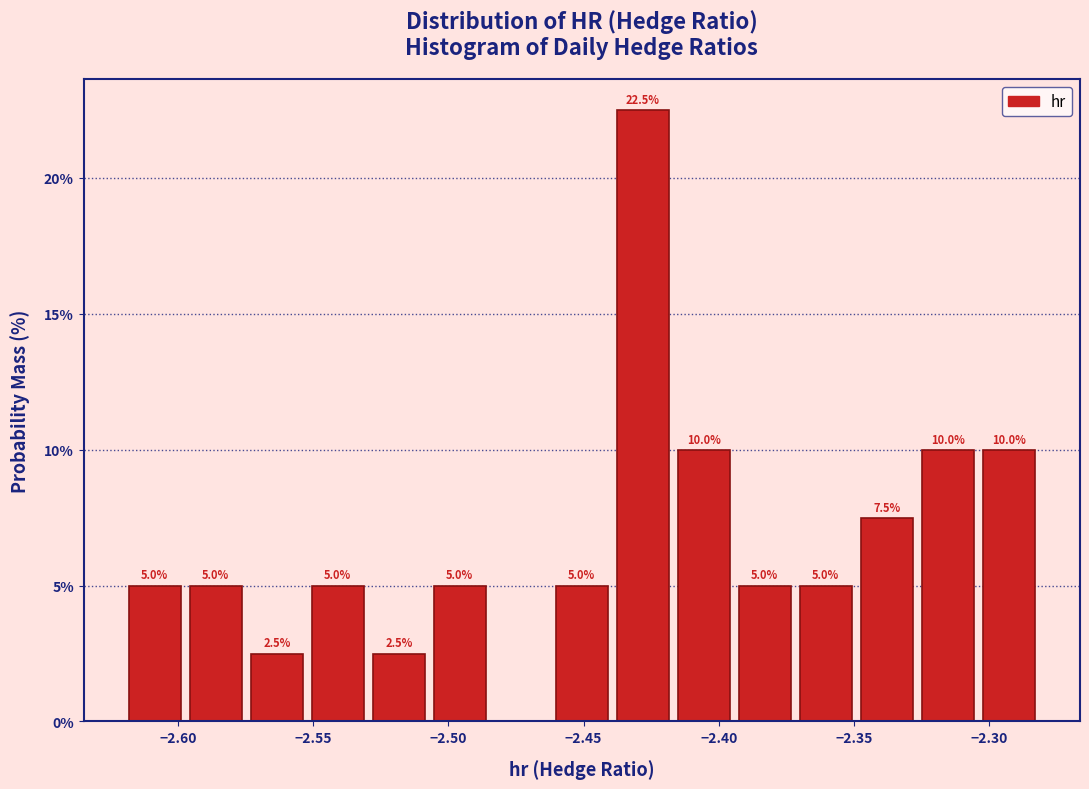

Which range on the x-axis has the tallest bar?

-2.440 to -2.415